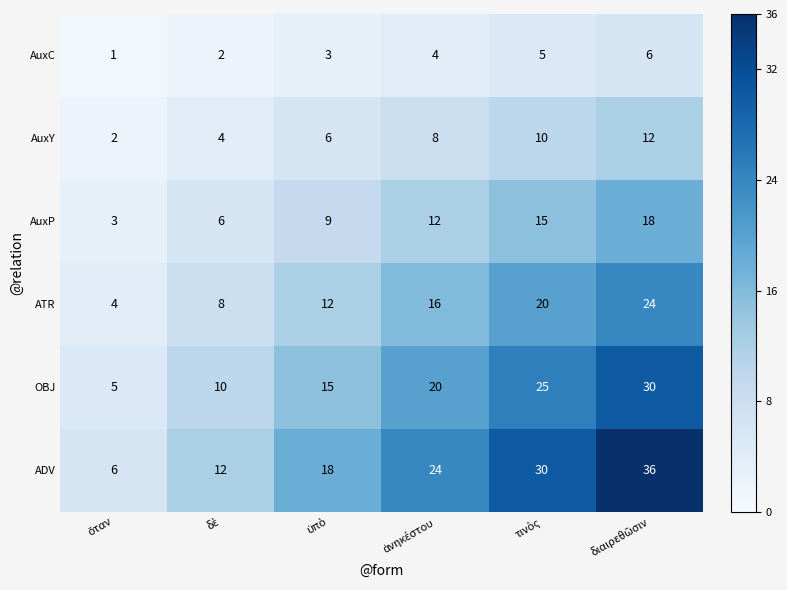

Which series has the largest total across all categories?

ADV